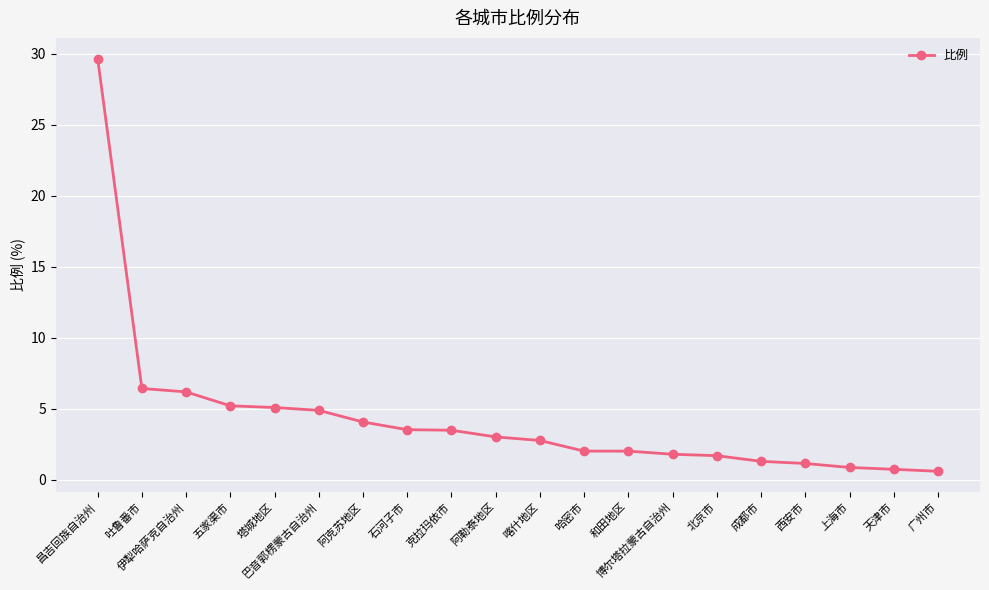

At which label does the data first exceed 3?

昌吉回族自治州